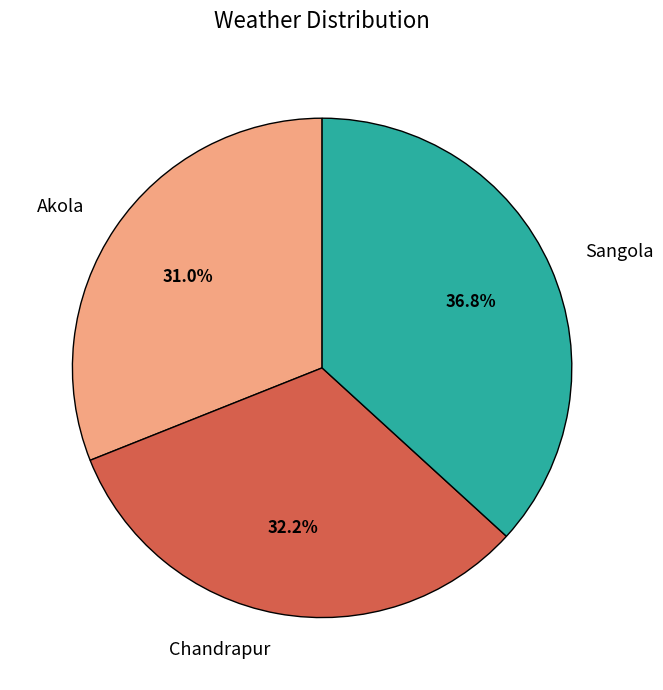

True or false: Chandrapur accounts for 38% of the total.

False